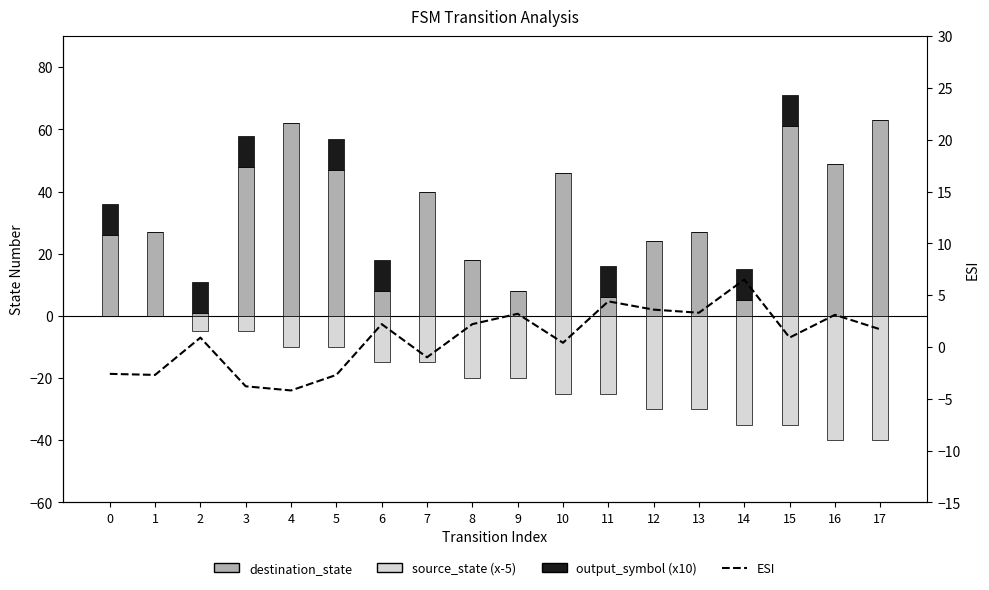

Which label corresponds to the largest value in the chart?

17